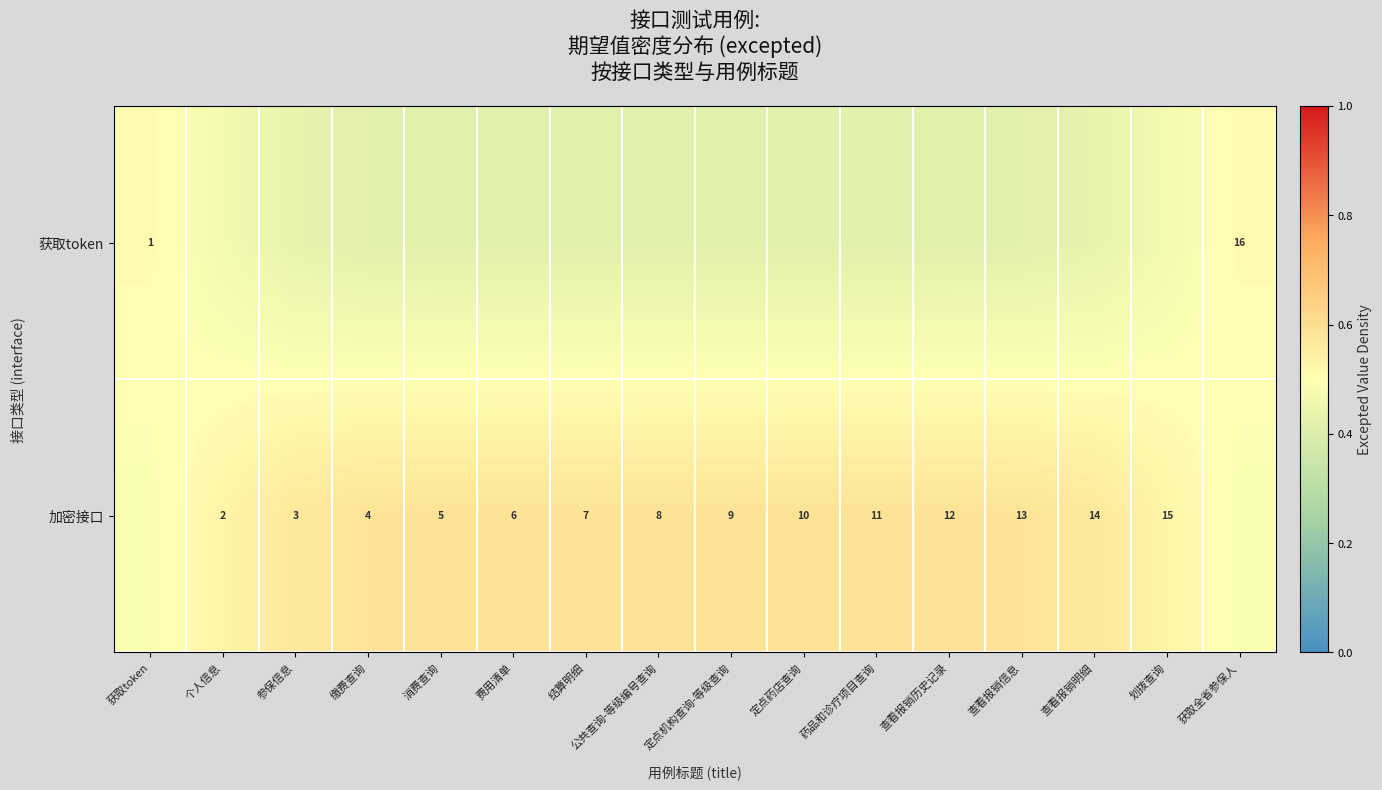

Is the value of 获取token at 个人信息 greater than the value of 加密接口 at 个人信息?

No